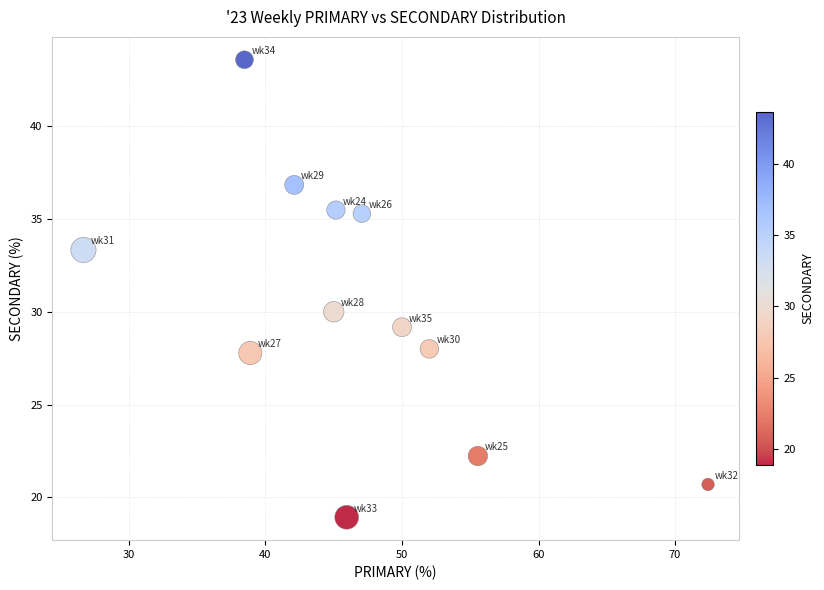

What Y value in the scatter plot is closest to 31?

30.0